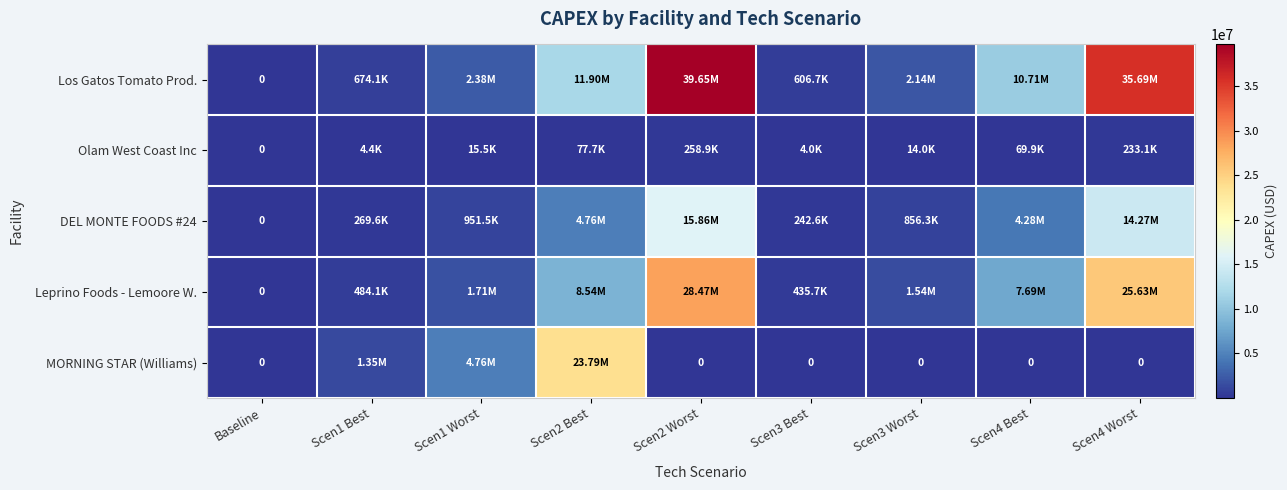

What is the sum of the Leprino Foods - Lemoore W. values at Scen1 Best and Baseline?

484055.9